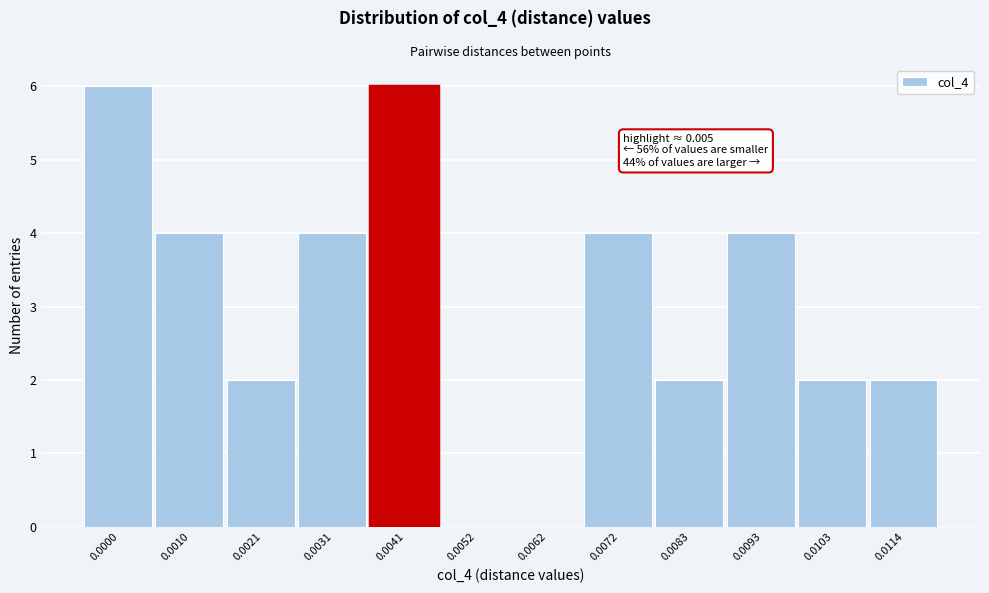

Reading left to right, transcribe all the data shown in this chart.

0.0000=6	0.0010=4	0.0021=2	0.0031=4	0.0041=6	0.0052=0	0.0062=0	0.0072=4	0.0083=2	0.0093=4	0.0103=2	0.0114=2